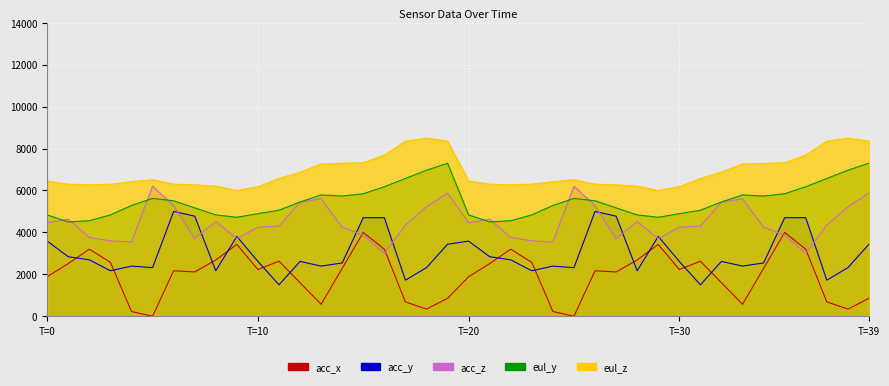

What is the difference between the second highest and minimum values in the acc_x series?

4000.0